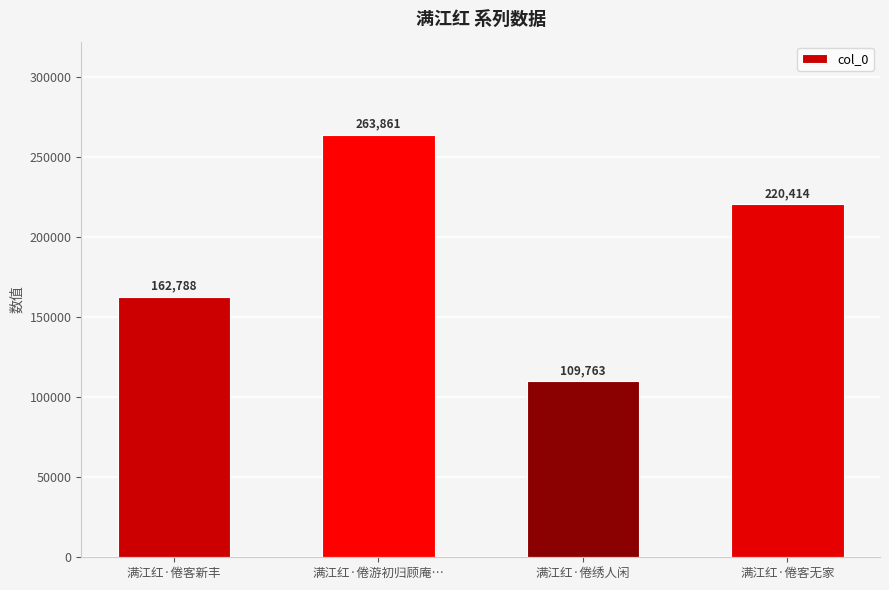

What is the minimum value shown in the chart?

109763